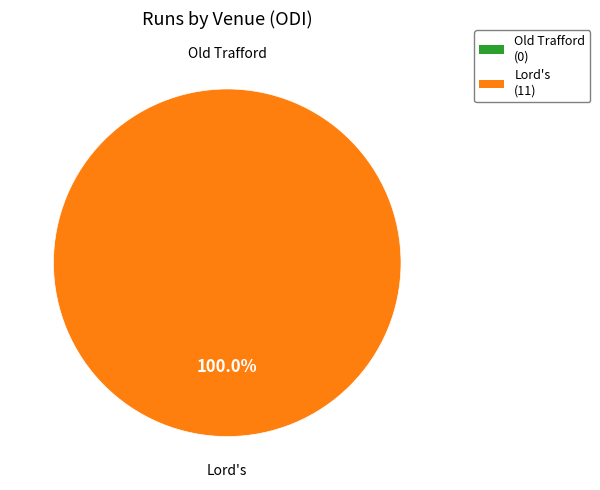

What is the majority slice?

Lord's